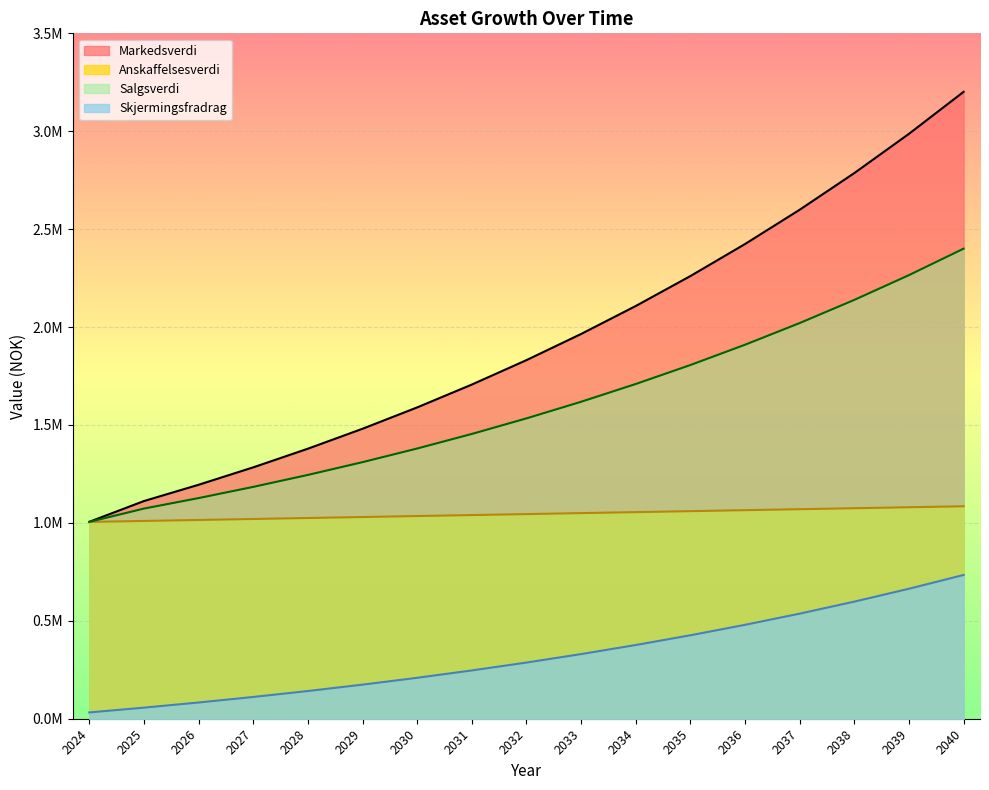

At which label does Markedsverdi reach its peak?

2040